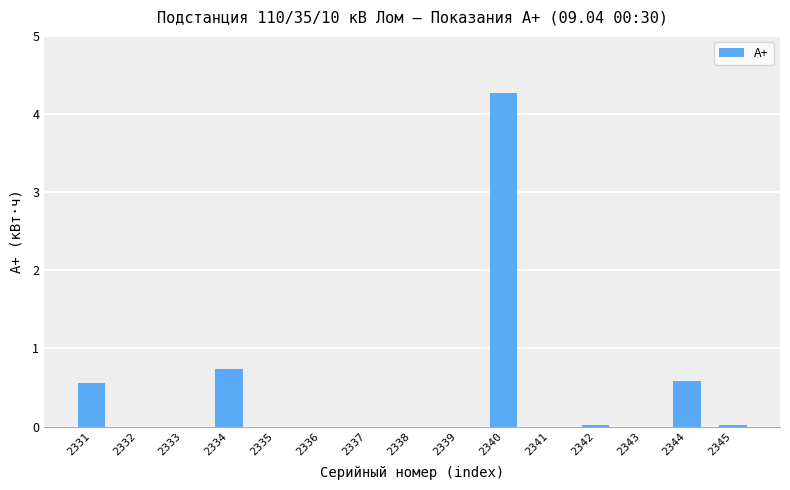

Which label corresponds to the largest value in the chart?

2340